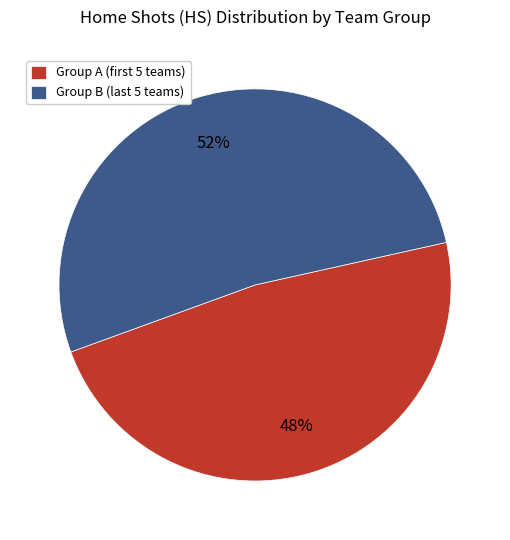

To the nearest percent, what is the difference between the largest and smallest slice percentages?

4%